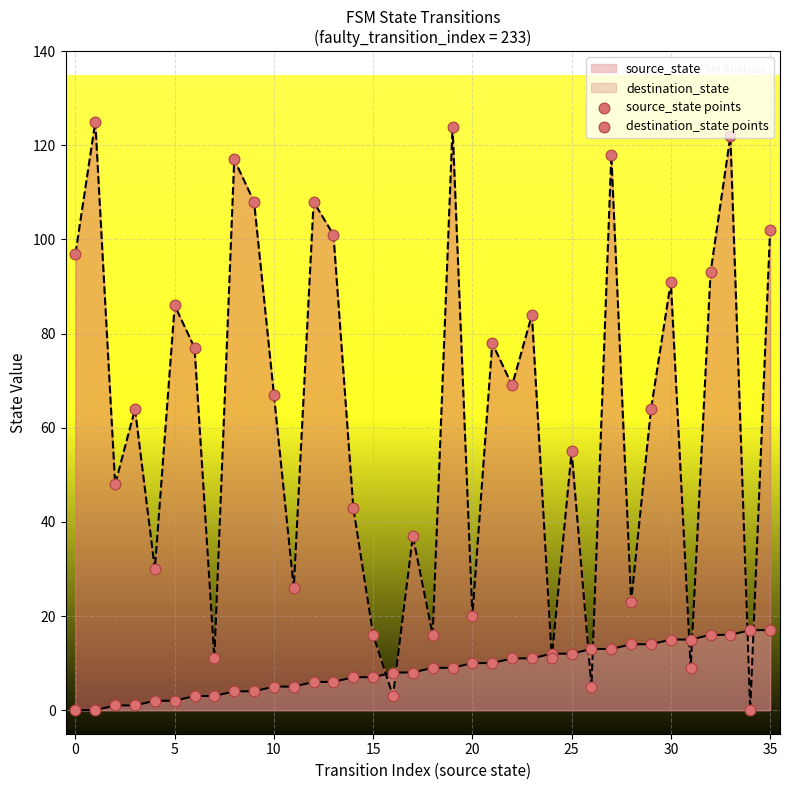

Which series has the largest total across all categories?

destination_state points